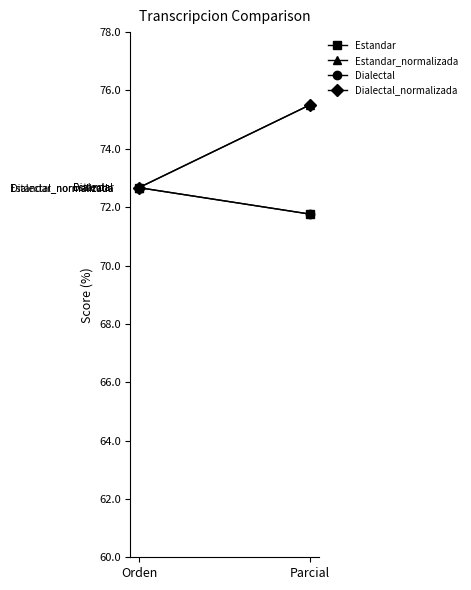

What is the approximate value of Estandar at Parcial?

71.8